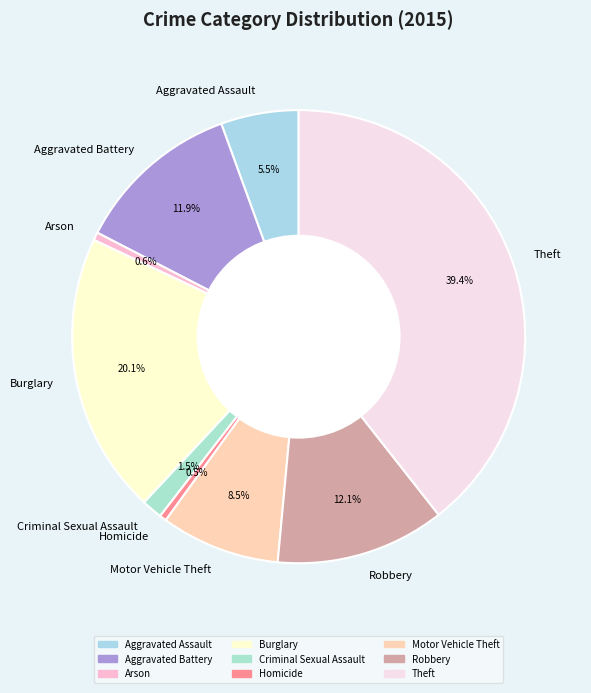

Which has a higher value, Aggravated Battery or Burglary?

Burglary